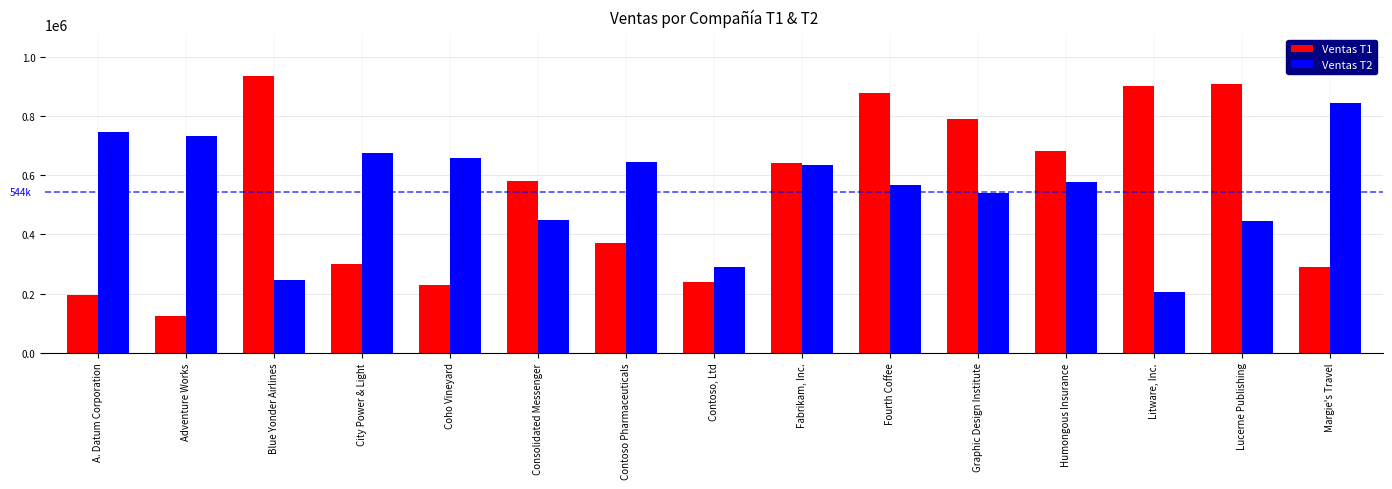

What is the average value of the Ventas T1 series?

537178